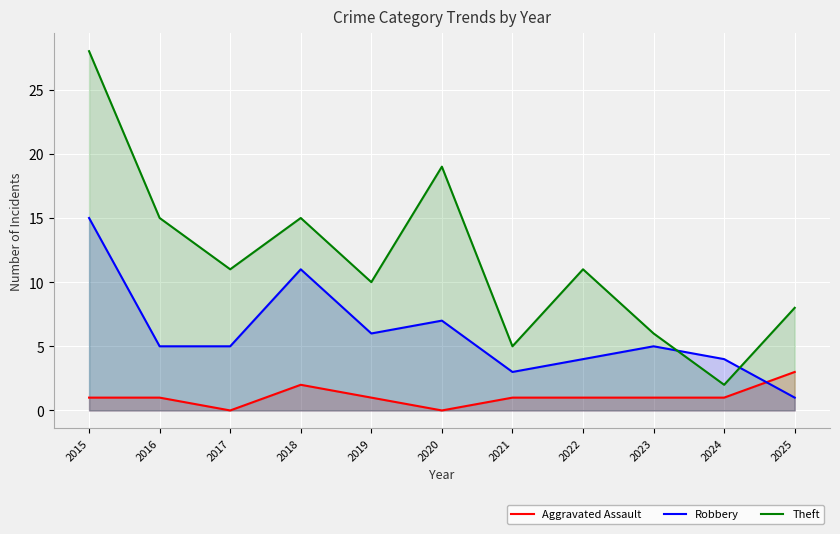

List the labels in order of Theft value, smallest first.

2024, 2021, 2023, 2025, 2019, 2017, 2022, 2016, 2018, 2020, 2015